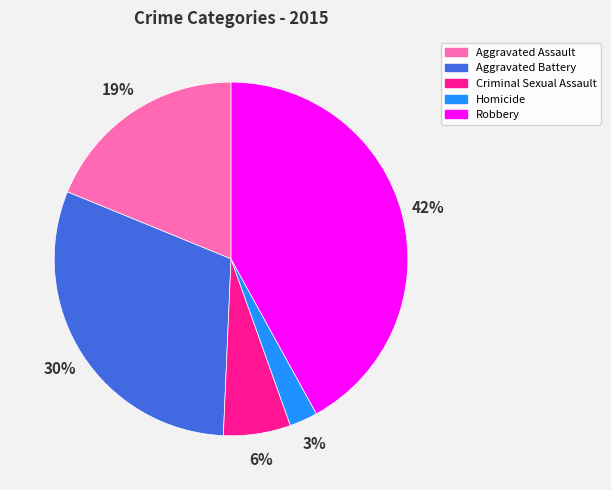

What percentage is the Criminal Sexual Assault slice, to the nearest percent?

6%